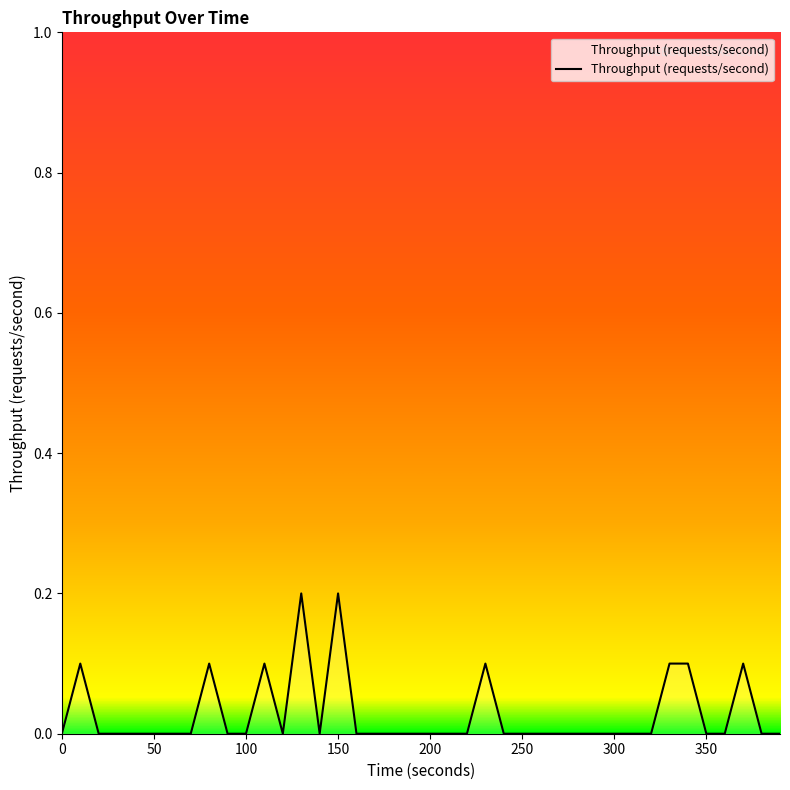

Reading left to right, extract all data points from this chart.

0.0	0.1	0.0	0.0	0.0	0.0	0.0	0.0	0.1	0.0	0.0	0.1	0.0	0.2	0.0	0.2	0.0	0.0	0.0	0.0	0.0	0.0	0.0	0.1	0.0	0.0	0.0	0.0	0.0	0.0	0.0	0.0	0.0	0.1	0.1	0.0	0.0	0.1	0.0	0.0